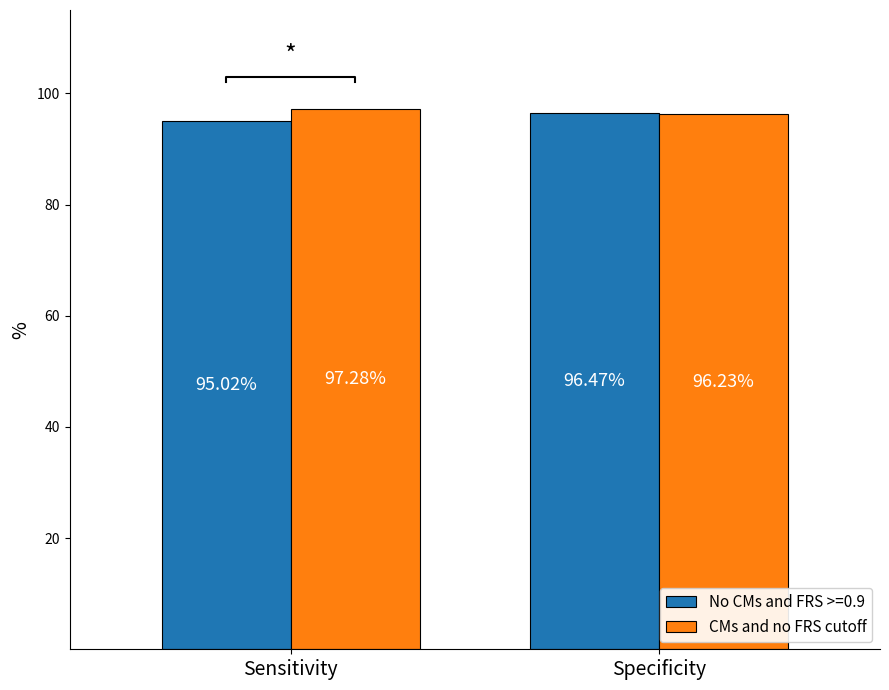

Where is No CMs and FRS >=0.9 nearest to the value 95?

Sensitivity